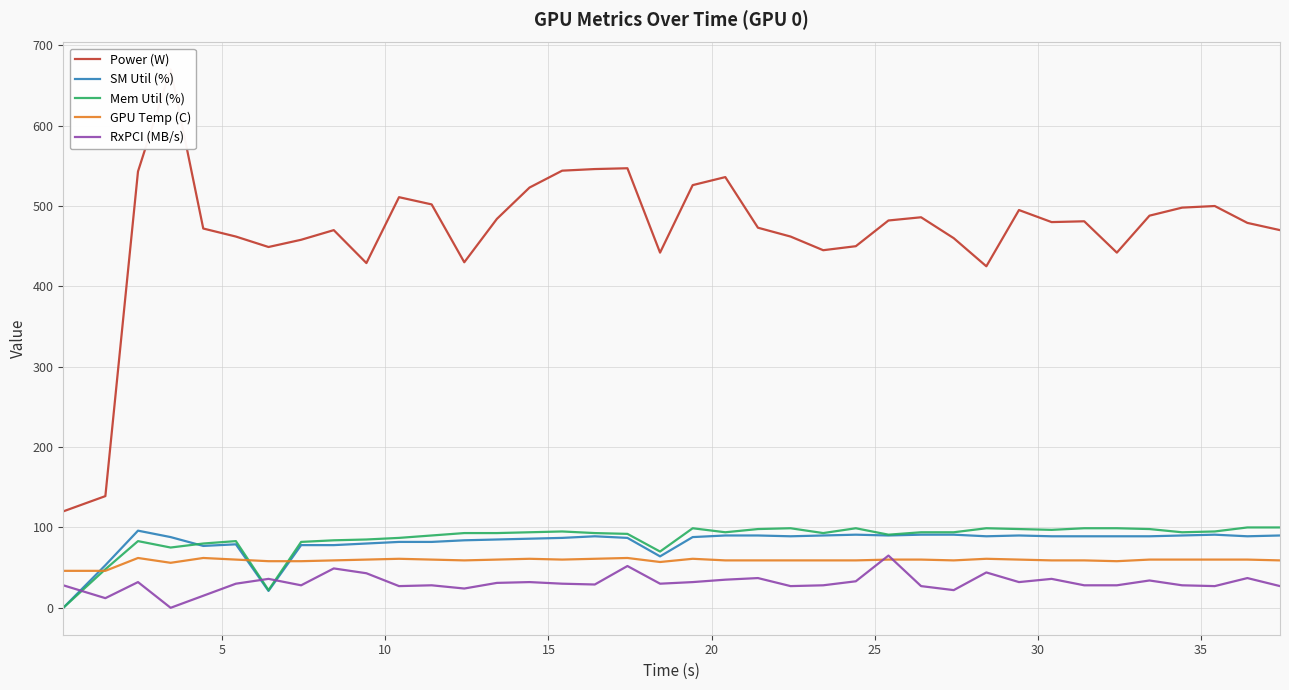

What is the highest value of the RxPCI (MB/s) series?

65